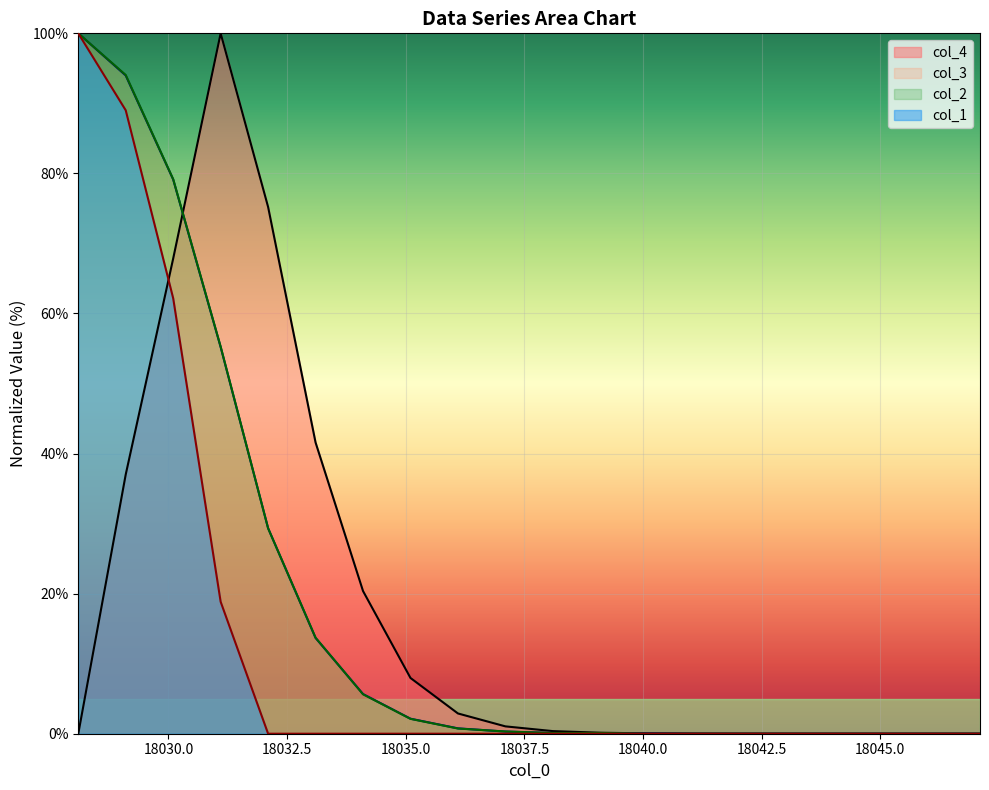

What are all the series names shown in the legend?

col_4, col_3, col_2, col_1